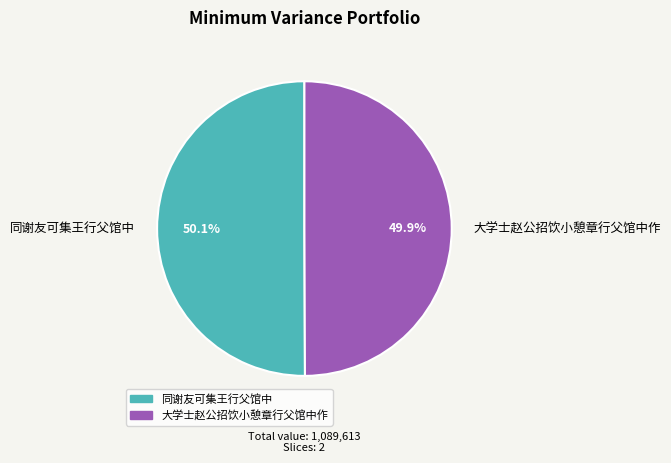

What is the ratio of the value at 大学士赵公招饮小憩章行父馆中作 to the value at 同谢友可集王行父馆中?

1.0